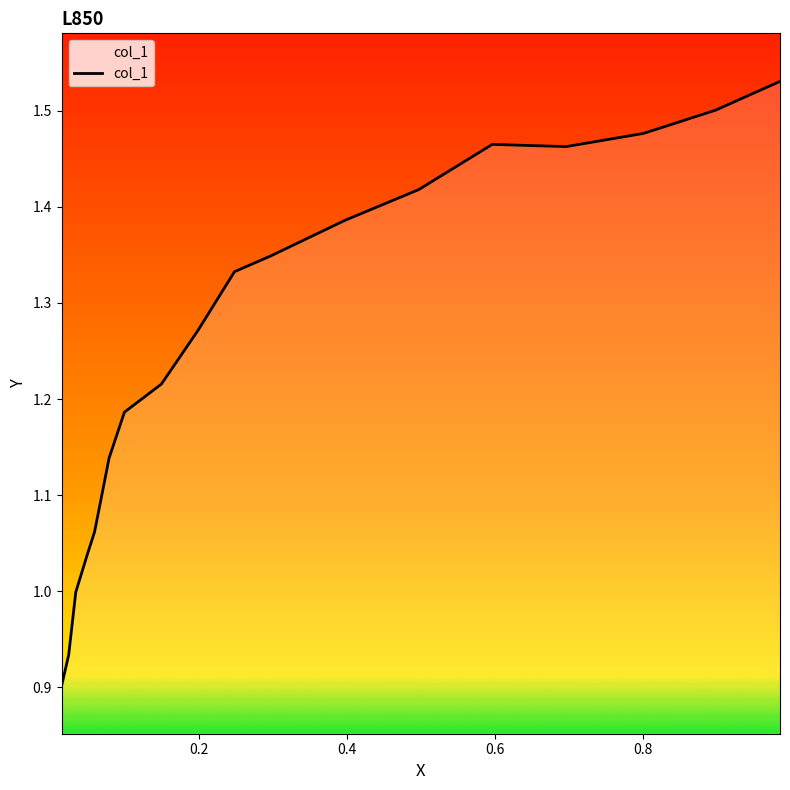

How many lines are shown in the chart?

1